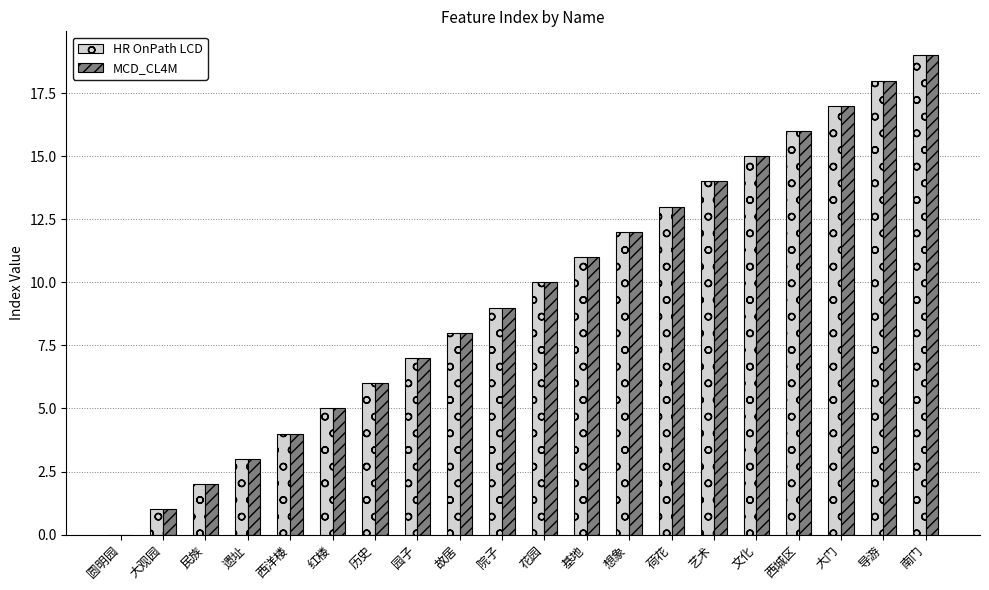

Is it true that MCD_CL4M equals 3 at 荷花?

False